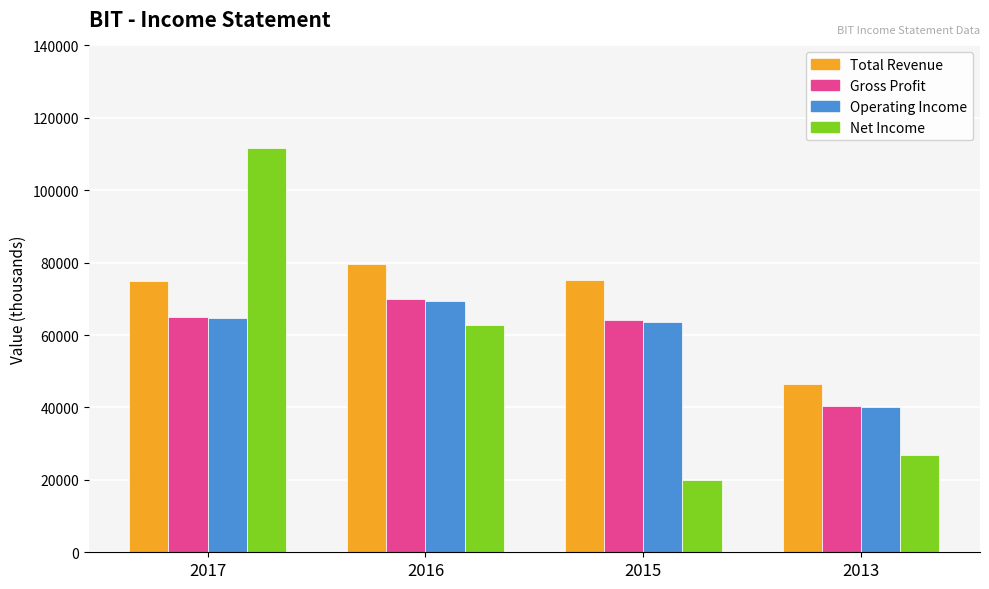

Which category has the lowest value across all series?

2015